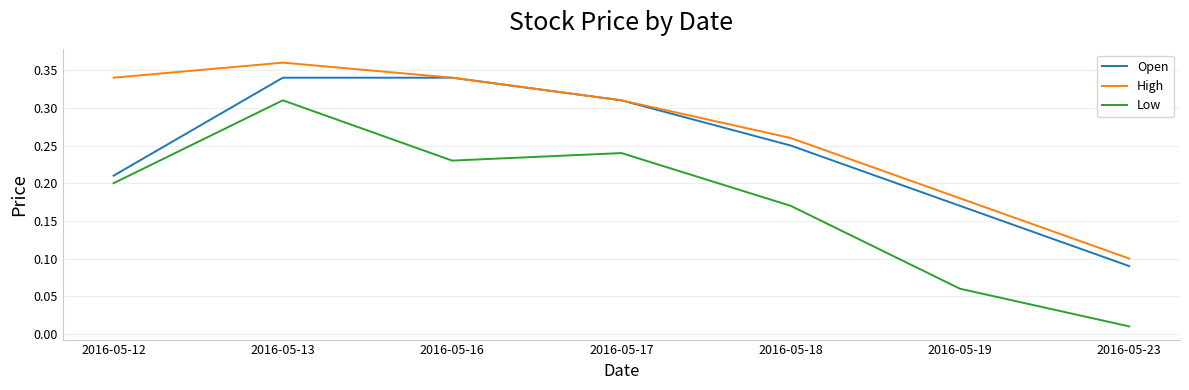

List the series in order of their peak value, highest first.

High, Open, Low